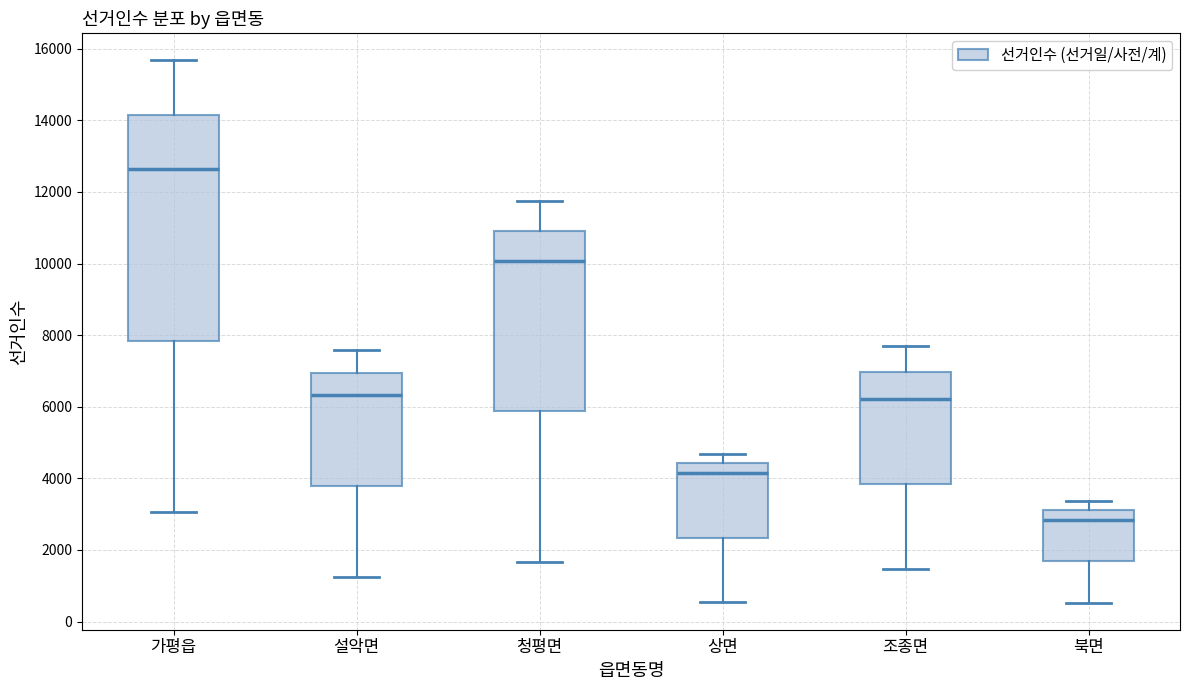

Which box's median line is the lowest?

북면